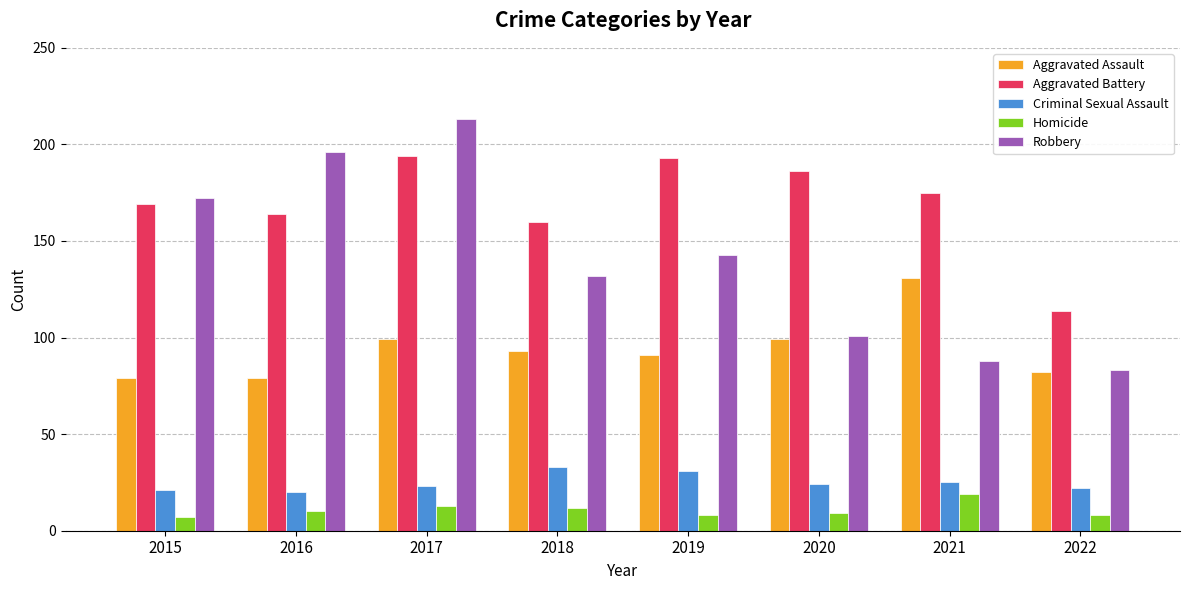

Which series has the widest spread of values?

Robbery